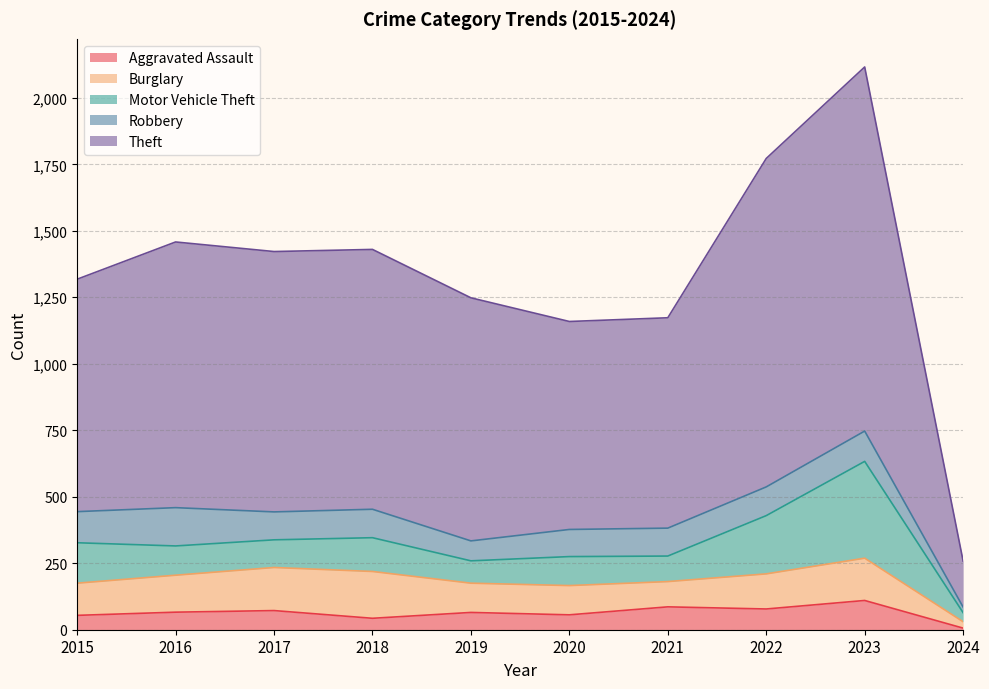

Where is the first local maximum for Theft?

2016